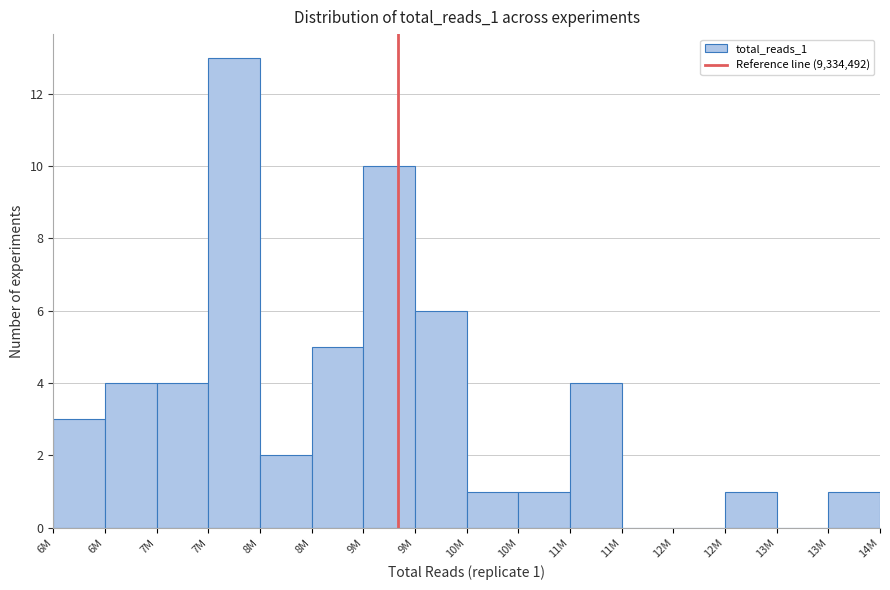

How many distinct data groups are displayed?

1